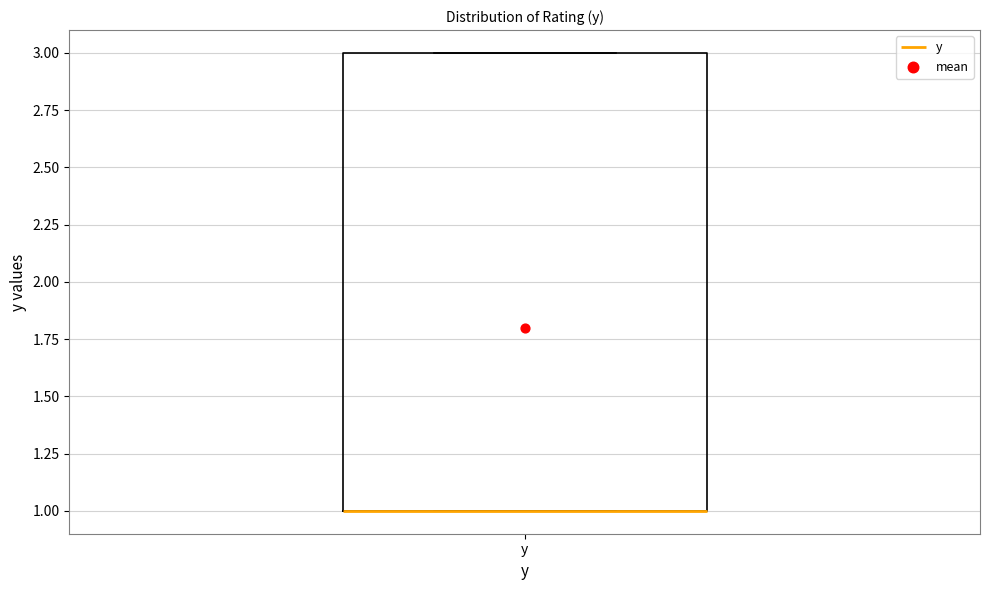

Transcribe this box plot: give where the median line is, the range the box spans, and where the two whiskers end, as read against the y-axis. The values are not printed on the chart, so give them approximately, as read against the axis.

median 1 (drawn on the box's lower edge), box 1 to 3, whiskers 1 to 3